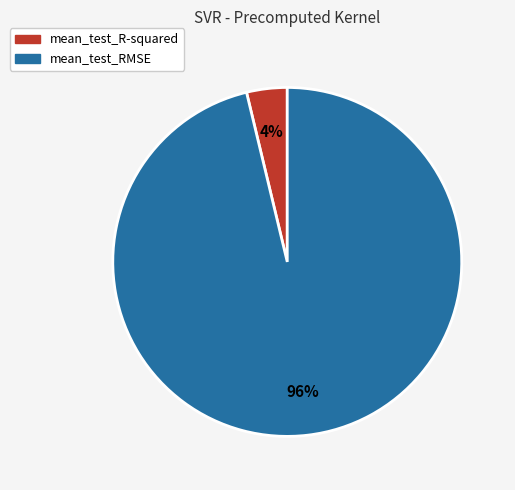

Count the number of slices in the pie.

2